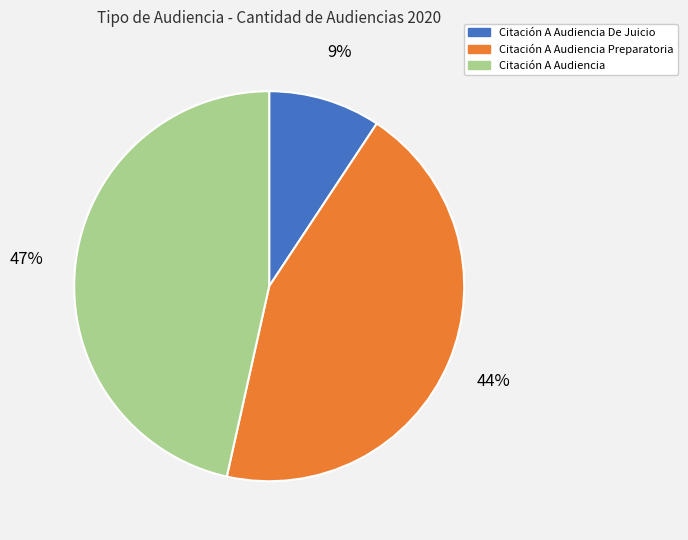

To the nearest percent, what is the difference between the Citación A Audiencia De Juicio and Citación A Audiencia Preparatoria slice percentages?

35%